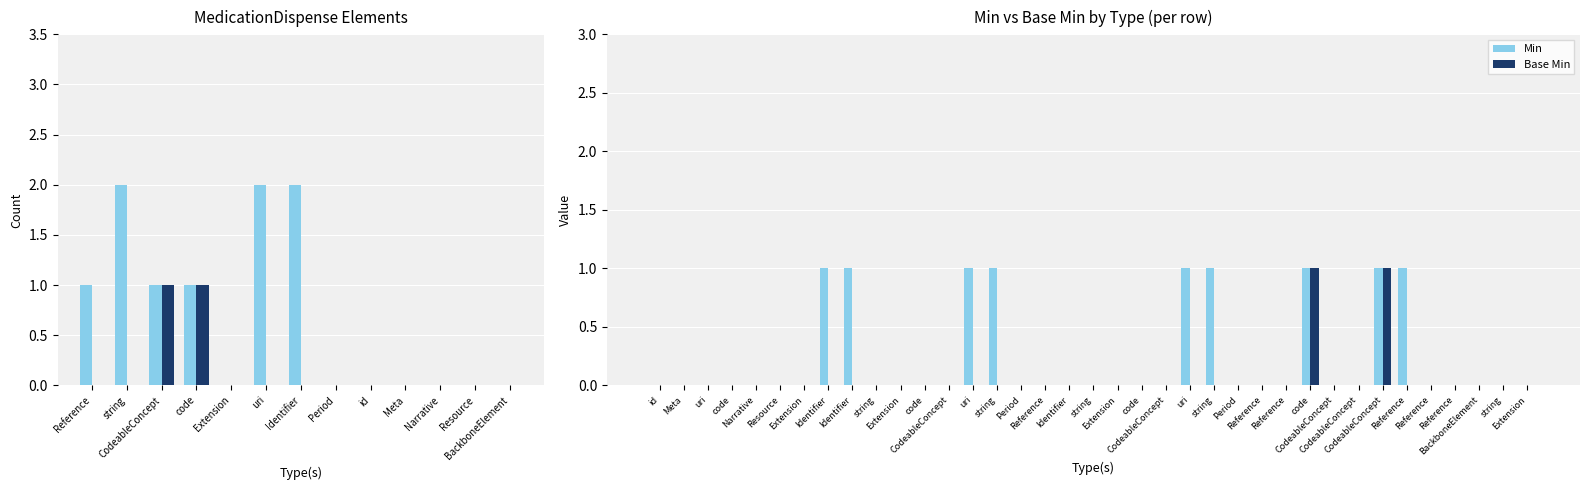

What is the difference between the maximum and minimum values in the Min series?

1